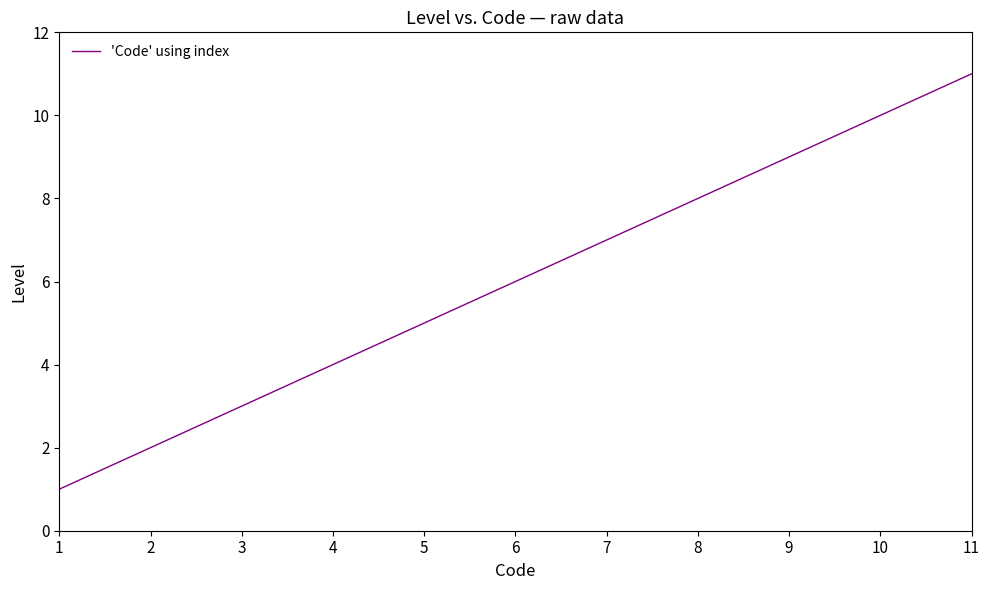

Approximately how many times larger is the value at 9 compared to 5?

1.8